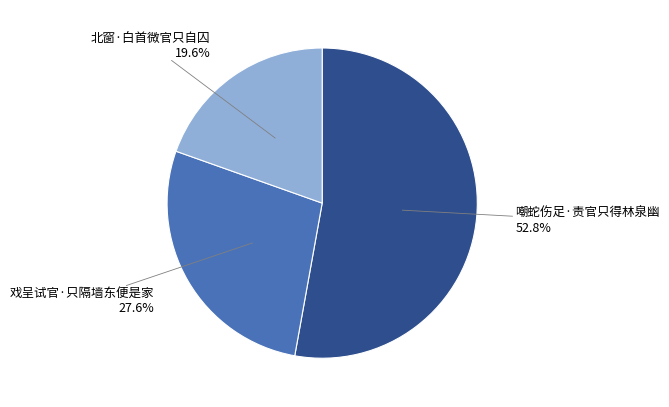

What is the smallest slice in the pie chart?

北窗·白首微官只自囚